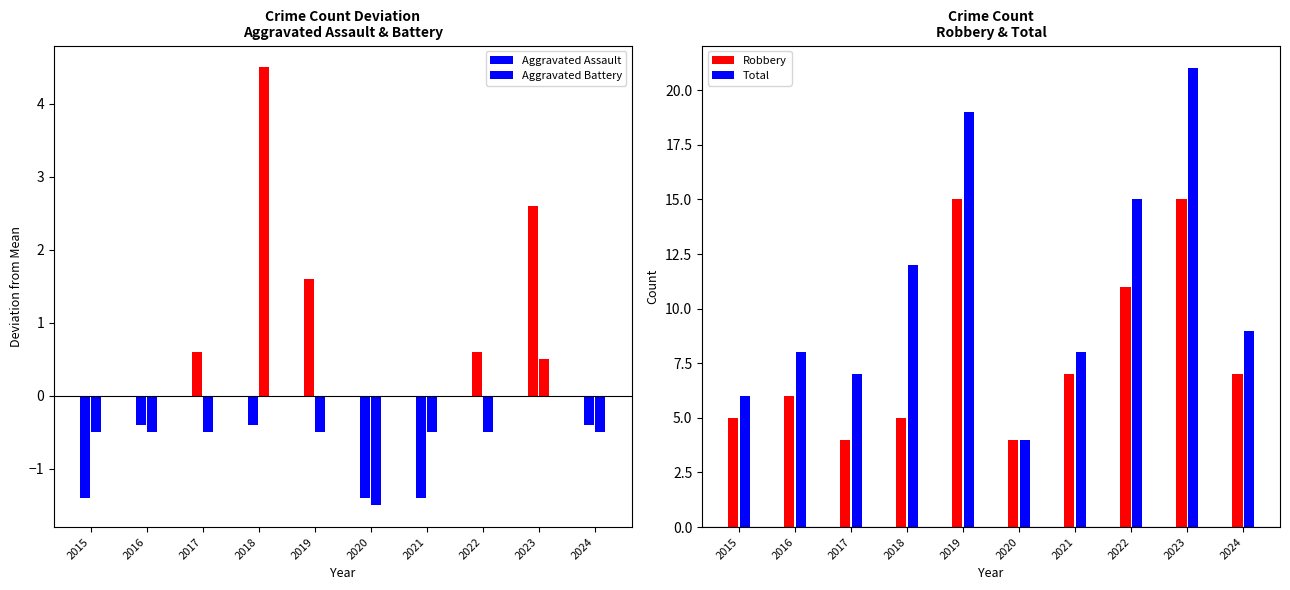

Does the chart contain stacked bars?

No